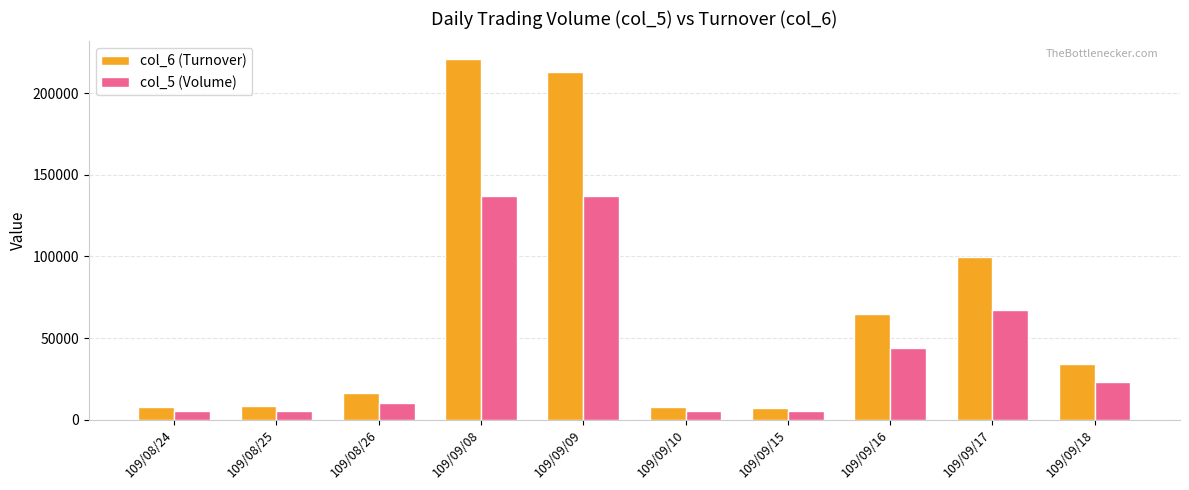

What is the sum of the col_6 (Turnover) values at 109/08/24 and 109/09/09?

220500